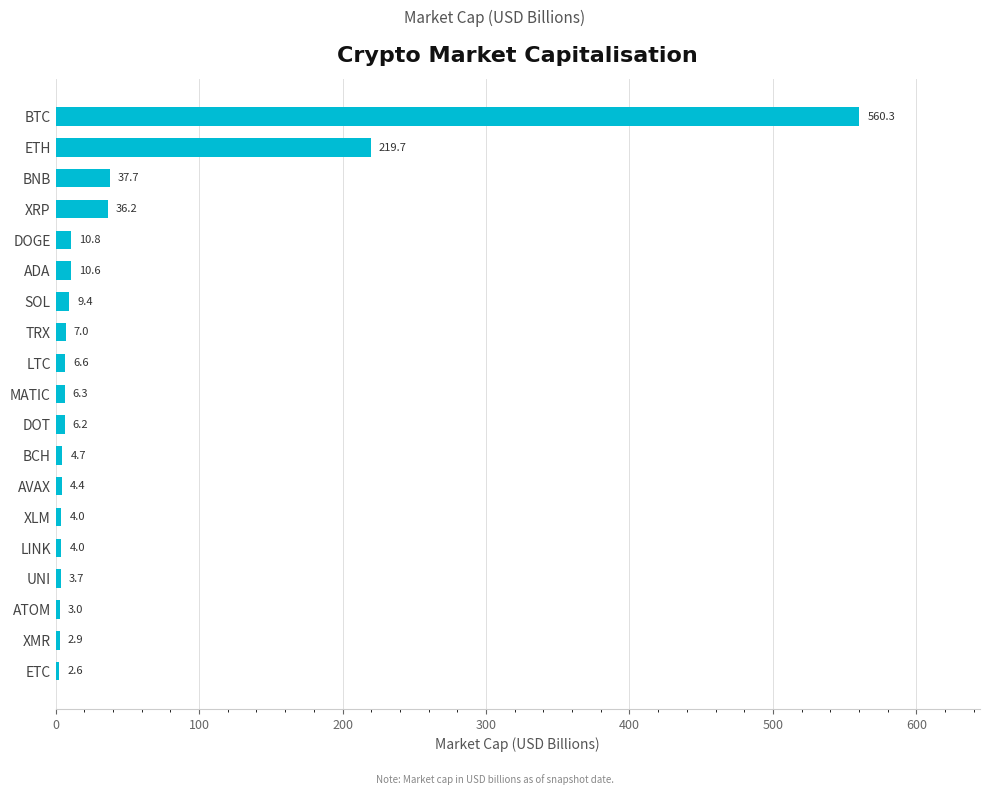

What is the change in value from LINK to MATIC?

+2.3